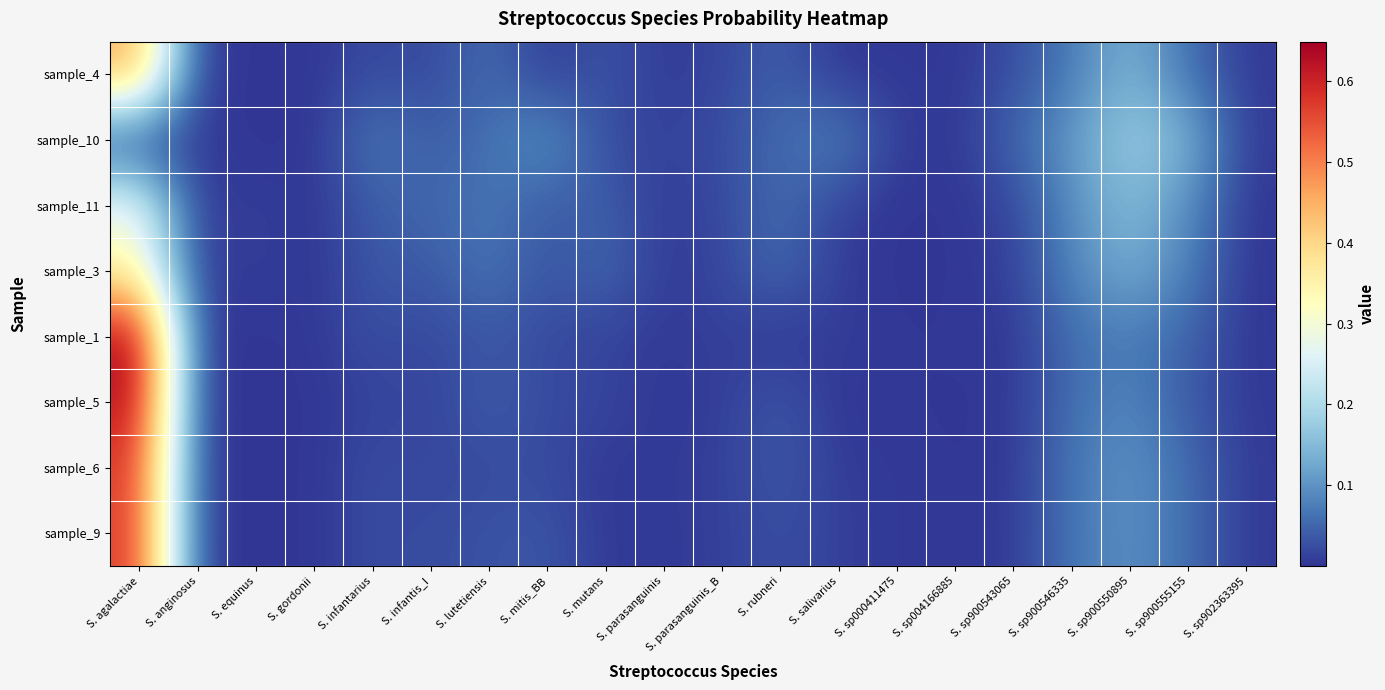

Reading right to left, extract all data points from this chart.

sample_4: S. sp902363395=0.0	S. sp900555155=0.1	S. sp900550895=0.1	S. sp900546335=0.1	S. sp900543065=0.0	S. sp004166885=0.0	S. sp000411475=0.0	S. salivarius=0.0	S. rubneri=0.0	S. parasanguinis_B=0.0	S. parasanguinis=0.0	S. mutans=0.0	S. mitis_BB=0.0	S. lutetiensis=0.1	S. infantis_I=0.0	S. infantarius=0.0	S. gordonii=0.0	S. equinus=0.0	S. anginosus=0.0	S. agalactiae=0.5
sample_10: S. sp902363395=0.0	S. sp900555155=0.1	S. sp900550895=0.2	S. sp900546335=0.1	S. sp900543065=0.0	S. sp004166885=0.0	S. sp000411475=0.0	S. salivarius=0.1	S. rubneri=0.1	S. parasanguinis_B=0.0	S. parasanguinis=0.0	S. mutans=0.0	S. mitis_BB=0.1	S. lutetiensis=0.1	S. infantis_I=0.0	S. infantarius=0.1	S. gordonii=0.0	S. equinus=0.0	S. anginosus=0.0	S. agalactiae=0.0
sample_11: S. sp902363395=0.0	S. sp900555155=0.1	S. sp900550895=0.2	S. sp900546335=0.1	S. sp900543065=0.0	S. sp004166885=0.0	S. sp000411475=0.0	S. salivarius=0.0	S. rubneri=0.1	S. parasanguinis_B=0.0	S. parasanguinis=0.0	S. mutans=0.0	S. mitis_BB=0.0	S. lutetiensis=0.1	S. infantis_I=0.1	S. infantarius=0.0	S. gordonii=0.0	S. equinus=0.0	S. anginosus=0.0	S. agalactiae=0.3
sample_3: S. sp902363395=0.0	S. sp900555155=0.1	S. sp900550895=0.1	S. sp900546335=0.1	S. sp900543065=0.0	S. sp004166885=0.0	S. sp000411475=0.0	S. salivarius=0.0	S. rubneri=0.1	S. parasanguinis_B=0.0	S. parasanguinis=0.0	S. mutans=0.1	S. mitis_BB=0.0	S. lutetiensis=0.1	S. infantis_I=0.0	S. infantarius=0.0	S. gordonii=0.0	S. equinus=0.0	S. anginosus=0.0	S. agalactiae=0.3
sample_1: S. sp902363395=0.0	S. sp900555155=0.0	S. sp900550895=0.1	S. sp900546335=0.1	S. sp900543065=0.0	S. sp004166885=0.0	S. sp000411475=0.0	S. salivarius=0.0	S. rubneri=0.0	S. parasanguinis_B=0.0	S. parasanguinis=0.0	S. mutans=0.0	S. mitis_BB=0.0	S. lutetiensis=0.0	S. infantis_I=0.0	S. infantarius=0.0	S. gordonii=0.0	S. equinus=0.0	S. anginosus=0.0	S. agalactiae=0.6
sample_5: S. sp902363395=0.0	S. sp900555155=0.0	S. sp900550895=0.1	S. sp900546335=0.1	S. sp900543065=0.0	S. sp004166885=0.0	S. sp000411475=0.0	S. salivarius=0.0	S. rubneri=0.0	S. parasanguinis_B=0.0	S. parasanguinis=0.0	S. mutans=0.0	S. mitis_BB=0.0	S. lutetiensis=0.0	S. infantis_I=0.0	S. infantarius=0.0	S. gordonii=0.0	S. equinus=0.0	S. anginosus=0.0	S. agalactiae=0.6
sample_6: S. sp902363395=0.0	S. sp900555155=0.1	S. sp900550895=0.1	S. sp900546335=0.1	S. sp900543065=0.0	S. sp004166885=0.0	S. sp000411475=0.0	S. salivarius=0.0	S. rubneri=0.0	S. parasanguinis_B=0.0	S. parasanguinis=0.0	S. mutans=0.0	S. mitis_BB=0.0	S. lutetiensis=0.0	S. infantis_I=0.0	S. infantarius=0.0	S. gordonii=0.0	S. equinus=0.0	S. anginosus=0.0	S. agalactiae=0.6
sample_9: S. sp902363395=0.0	S. sp900555155=0.1	S. sp900550895=0.1	S. sp900546335=0.1	S. sp900543065=0.0	S. sp004166885=0.0	S. sp000411475=0.0	S. salivarius=0.0	S. rubneri=0.0	S. parasanguinis_B=0.0	S. parasanguinis=0.0	S. mutans=0.0	S. mitis_BB=0.0	S. lutetiensis=0.0	S. infantis_I=0.0	S. infantarius=0.0	S. gordonii=0.0	S. equinus=0.0	S. anginosus=0.0	S. agalactiae=0.6